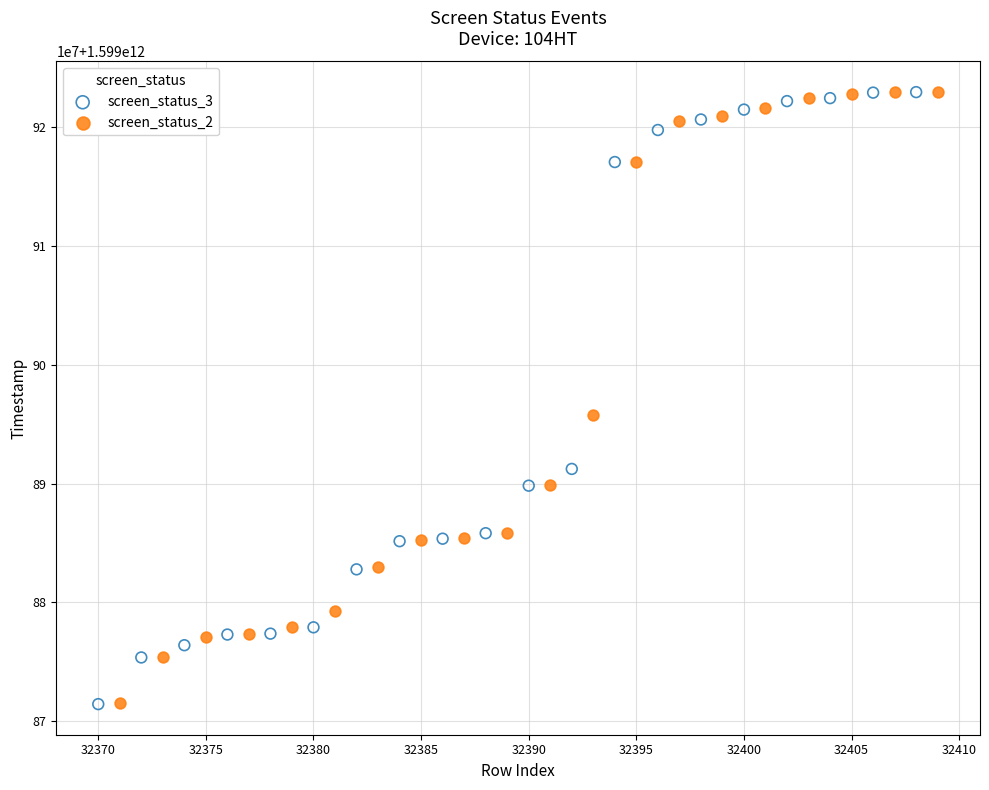

What are all the series names shown in the legend?

screen_status_3, screen_status_2